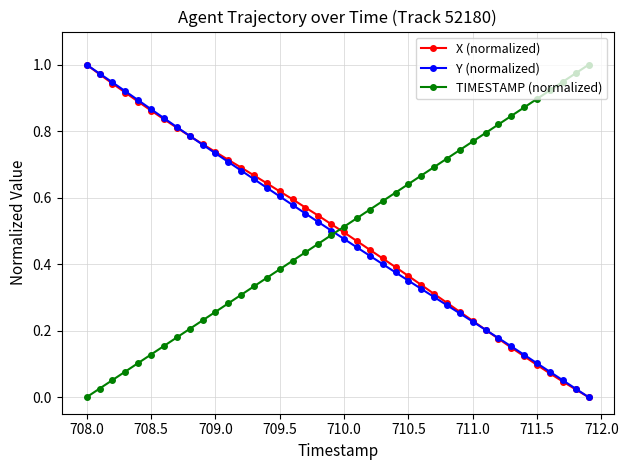

What are all the series names shown in the legend?

X (normalized), Y (normalized), TIMESTAMP (normalized)